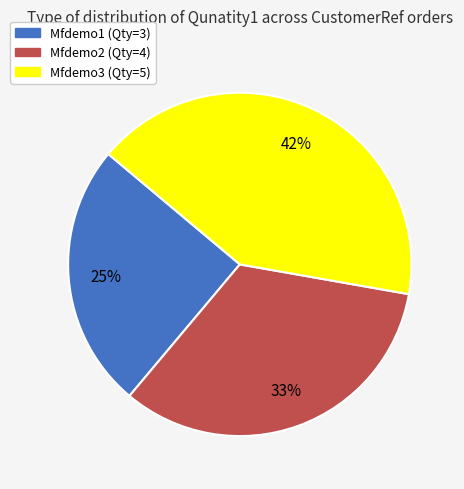

Do Mfdemo1 (Qty=3) and Mfdemo3 (Qty=5) together represent more than half of the pie?

Yes